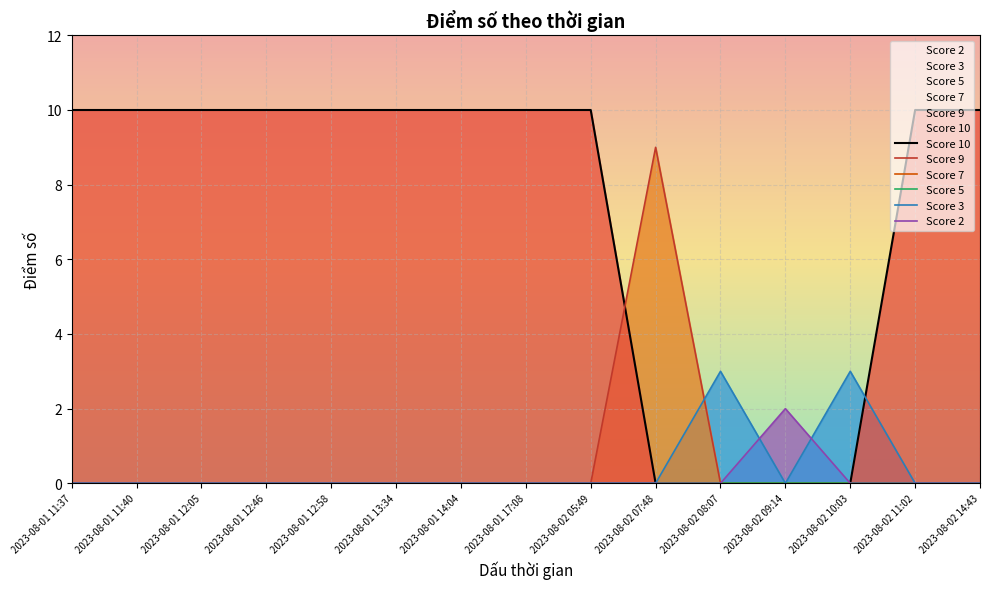

The value of Score 10 at 2023-08-01 12:05 is 10. True or false?

True